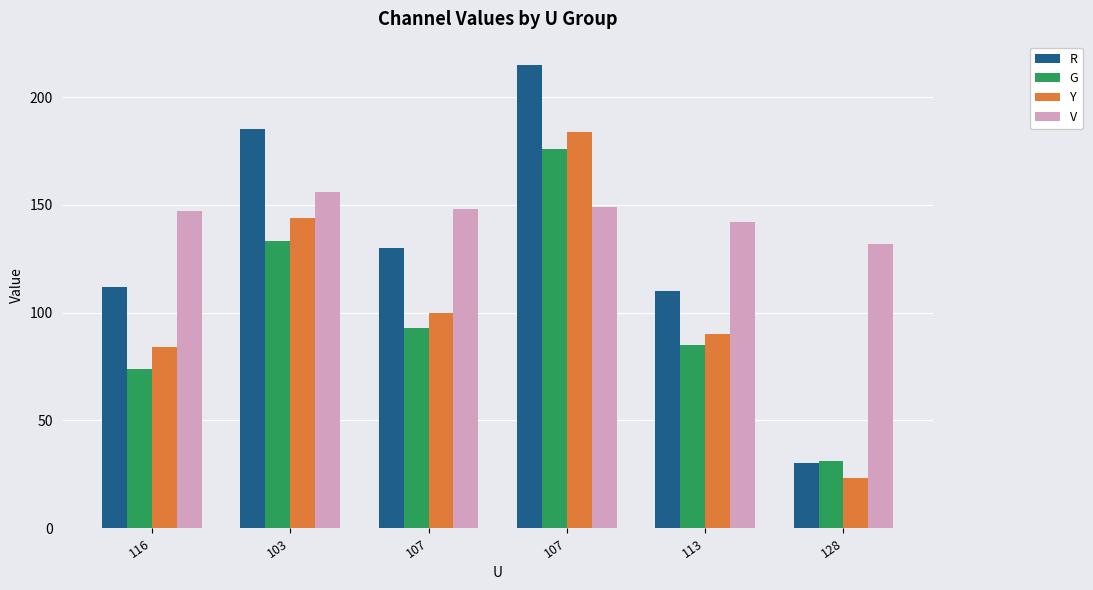

What is the label of the 6th bar from the left?

128